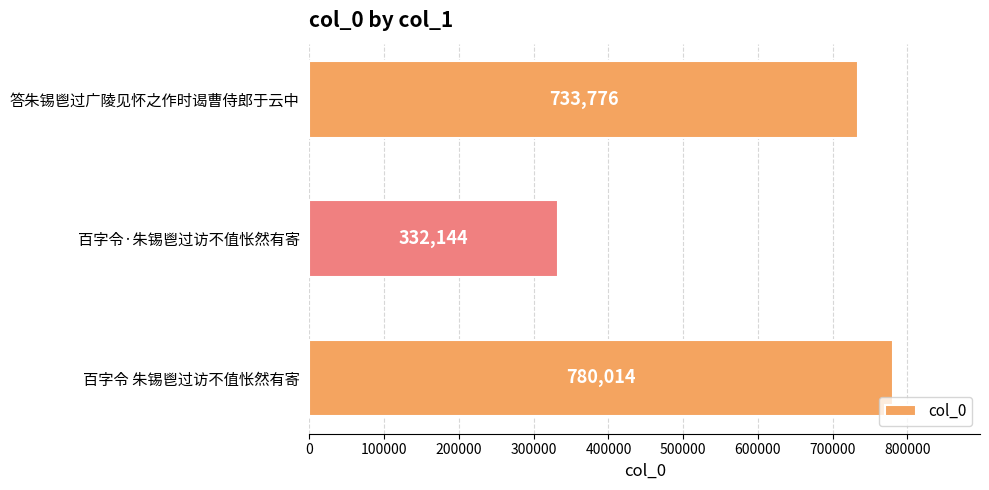

Approximately how many times larger is the value at 百字令 朱锡鬯过访不值怅然有寄 compared to 答朱锡鬯过广陵见怀之作时谒曹侍郎于云中?

1.1